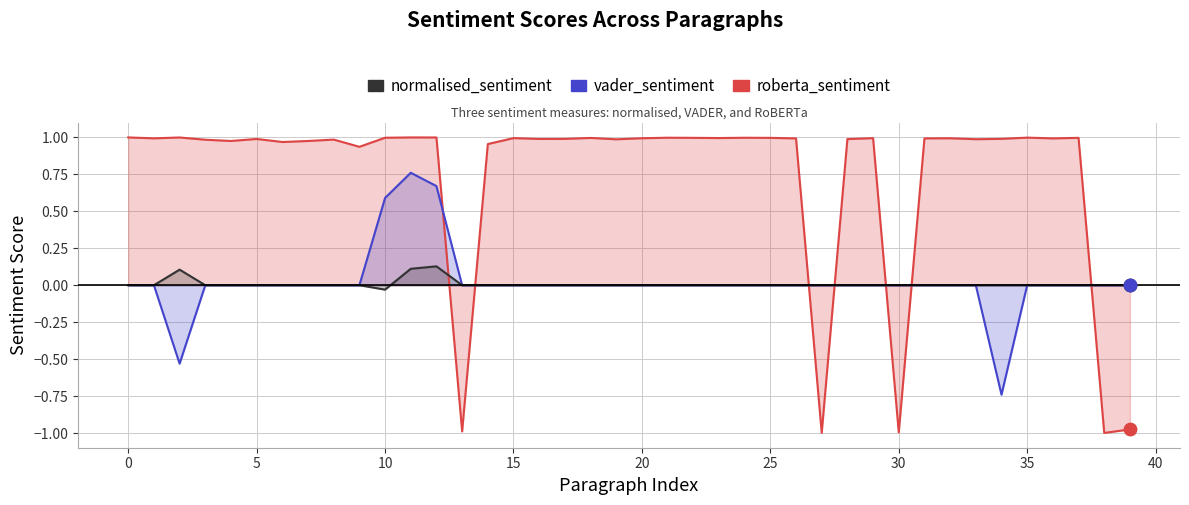

Which series contains the lowest Y value?

roberta_sentiment